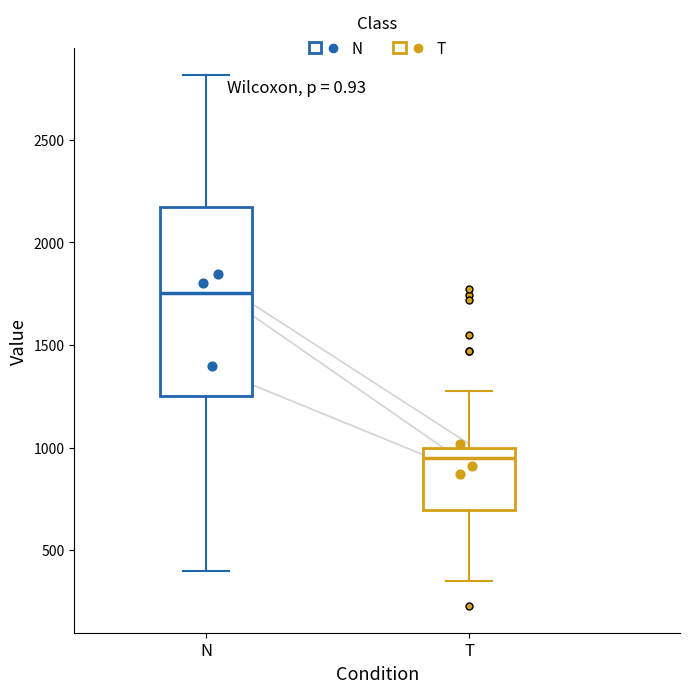

Comparing the boxes themselves (not the whiskers), which one is the tallest?

N